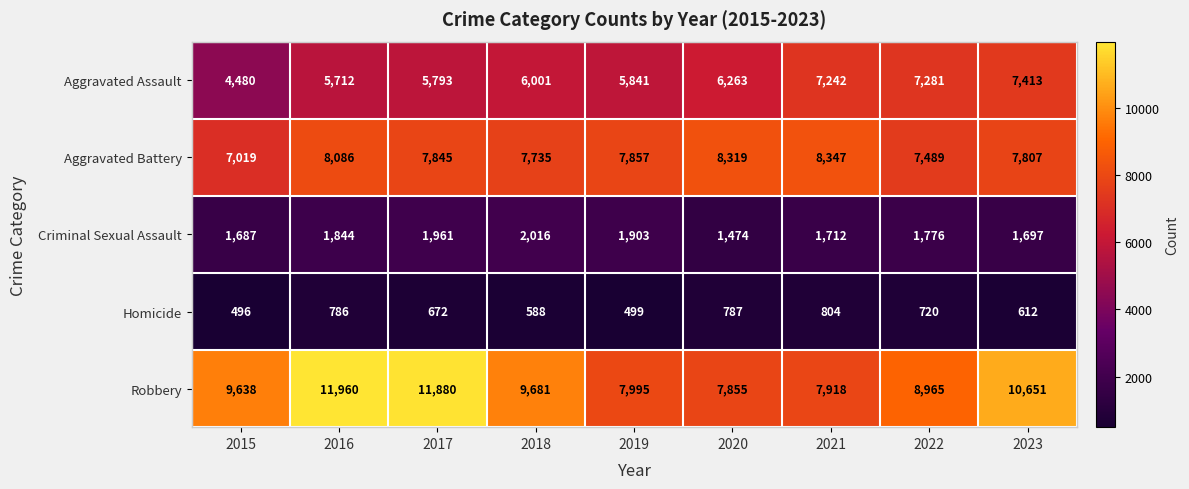

Which series changed the most between 2017 and 2019?

Robbery